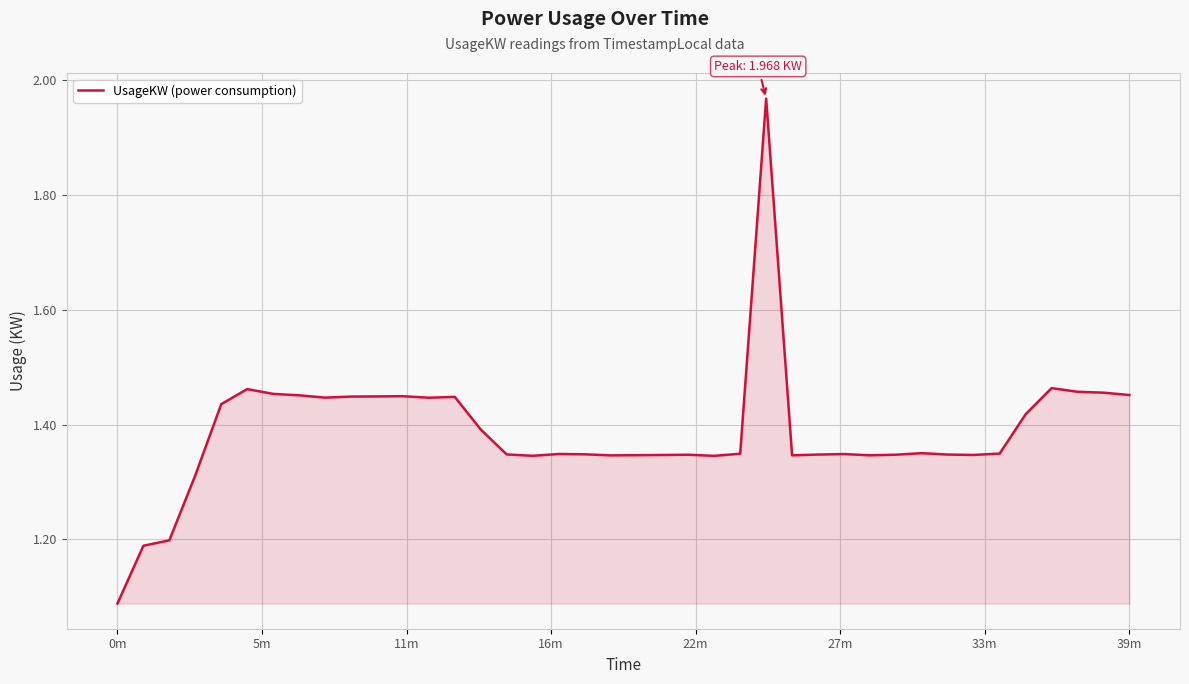

What is the difference between the maximum and minimum values?

0.9